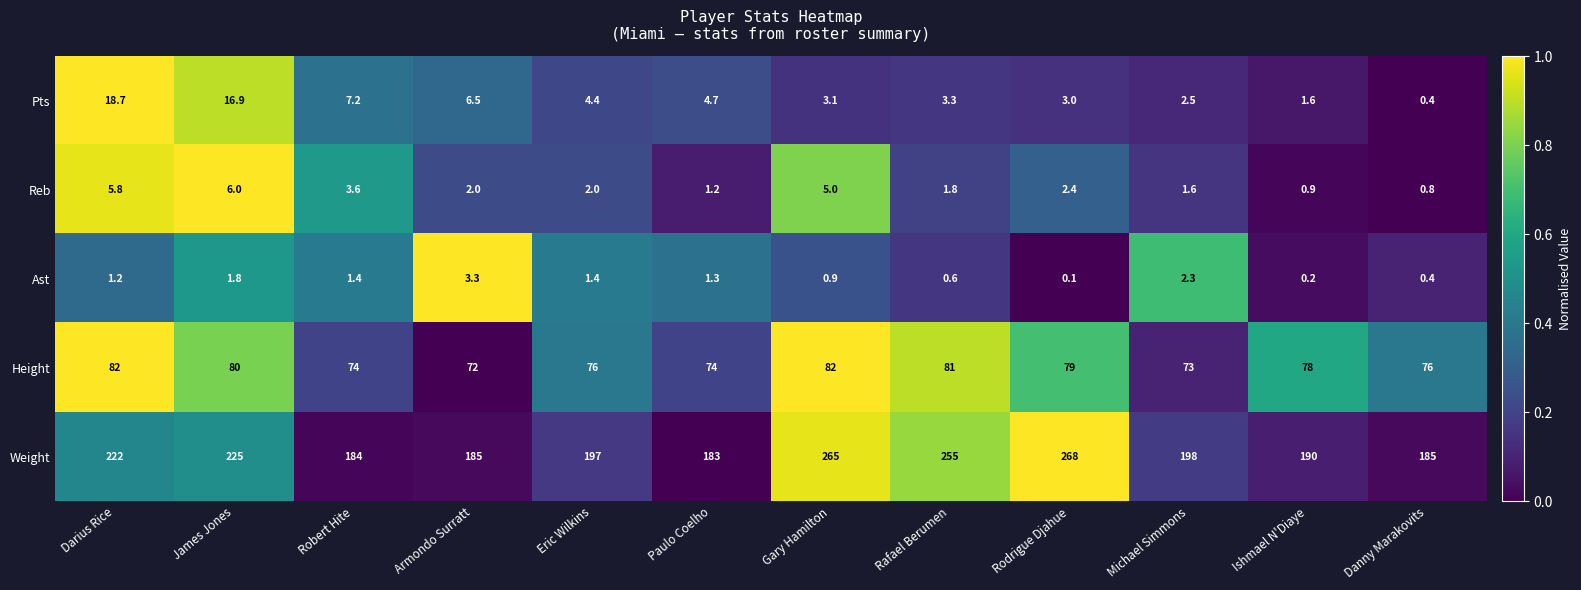

Where is Ast nearest to the value 1?

Gary Hamilton